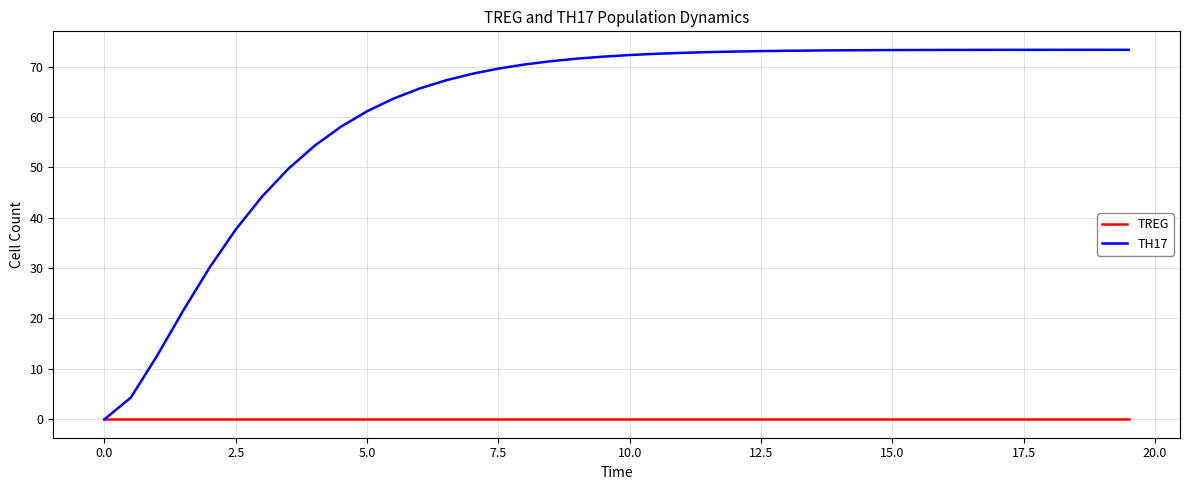

Rank the series by their average value, from lowest to highest.

TREG, TH17